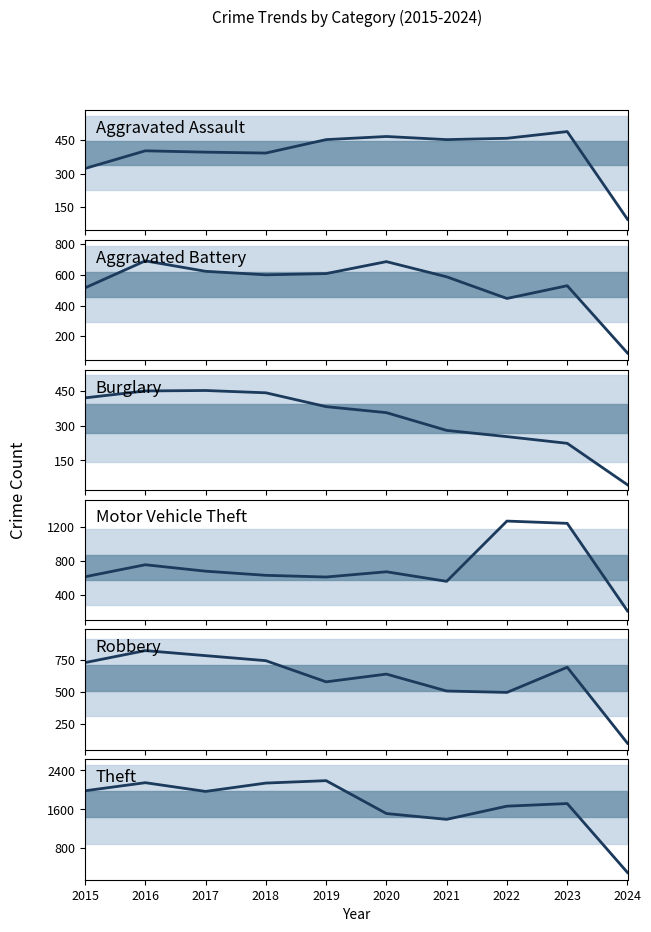

How many data points in Aggravated Assault are above 452?

3